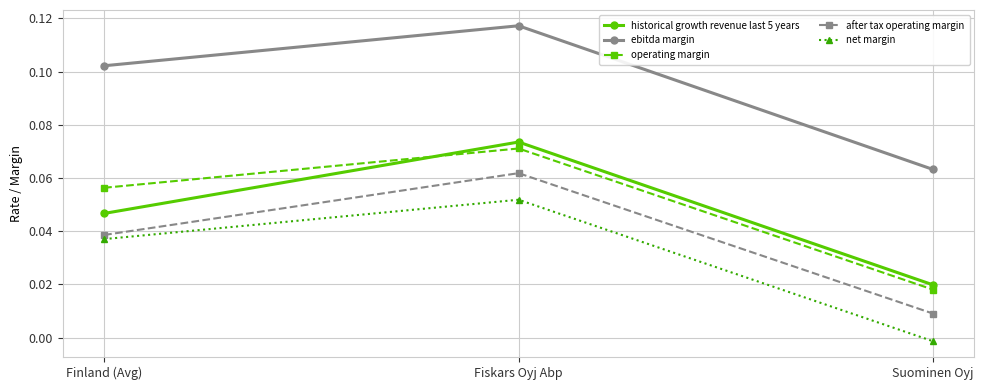

Which series has the widest spread of values?

ebitda margin